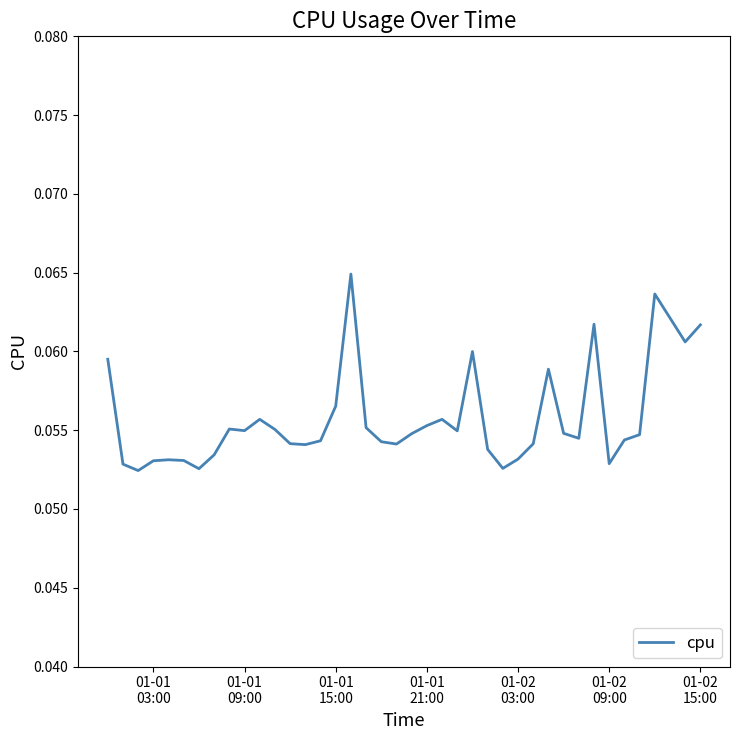

Count the values in the range 0 to 1.

40